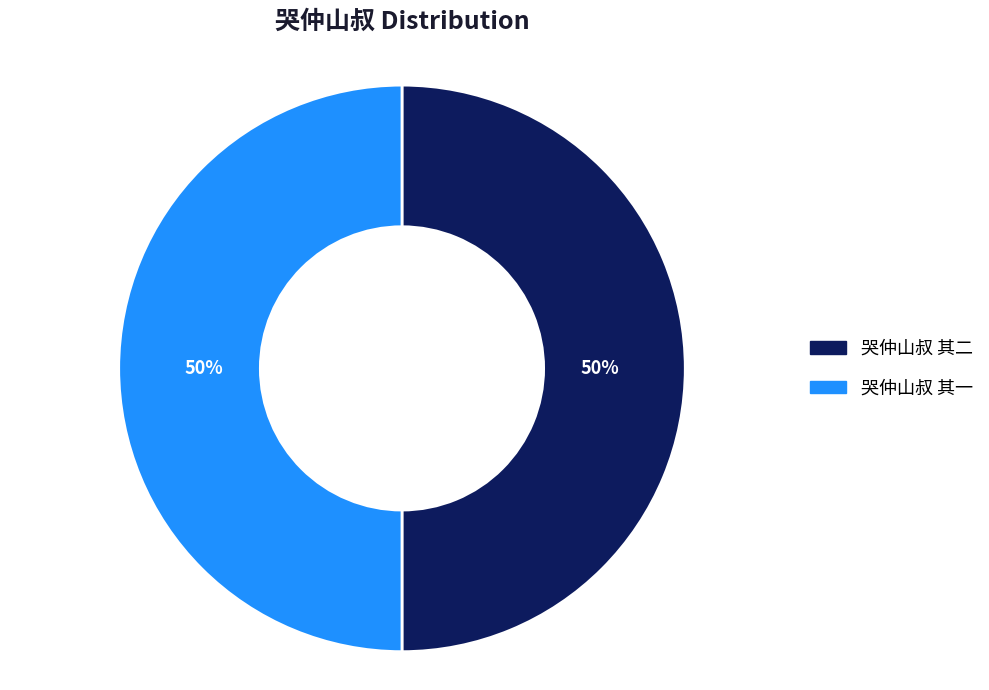

Do 哭仲山叔 其一 and 哭仲山叔 其二 together represent more than half of the pie?

Yes